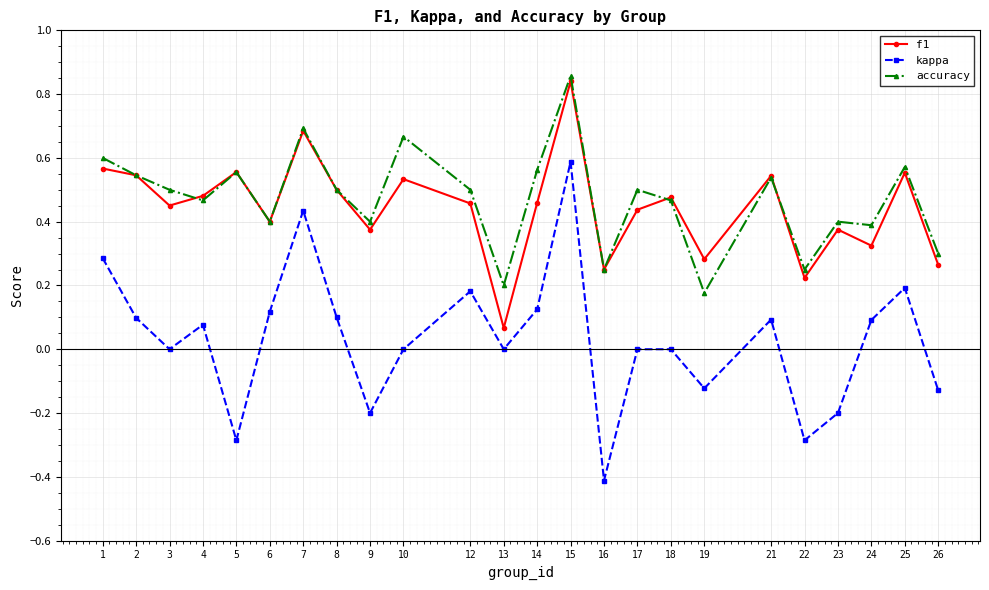

Which series has the largest range (max minus min)?

kappa